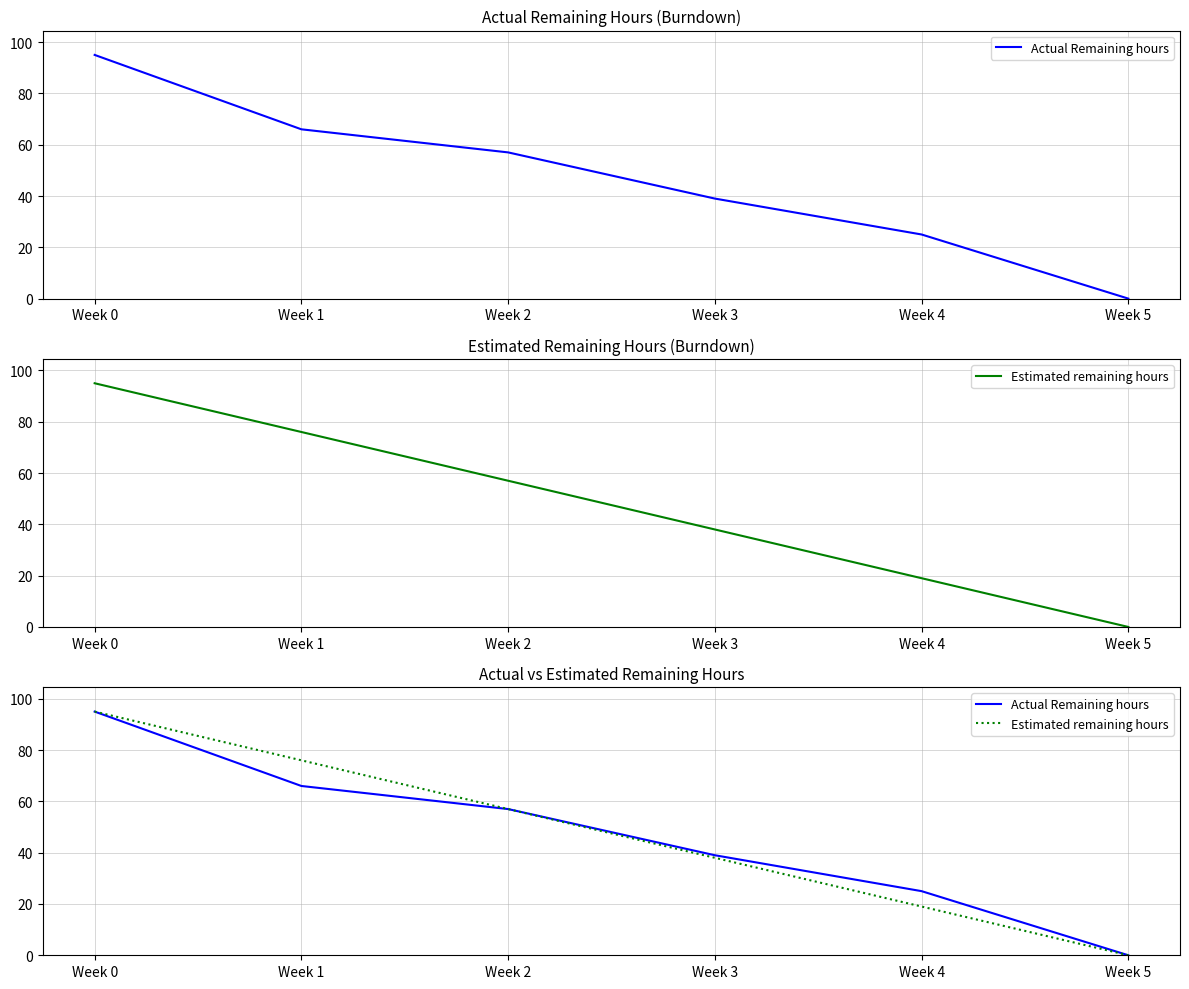

What is the spread (max minus min) of values at Week 4?

6